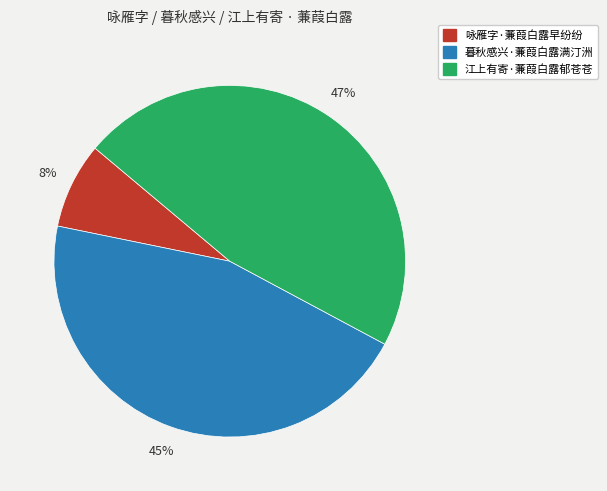

Which category has the biggest portion of the pie?

江上有寄·蒹葭白露郁苍苍